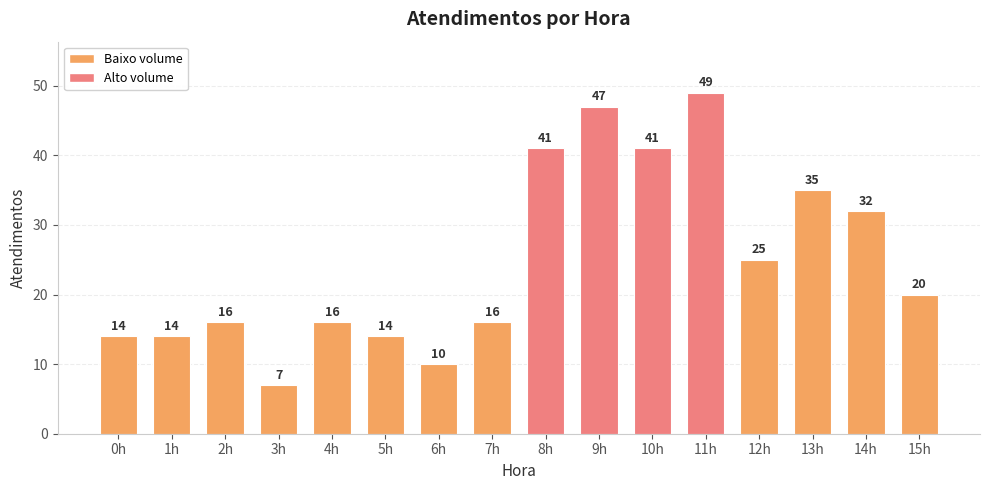

Which has a higher value, 7h or 15h?

15h